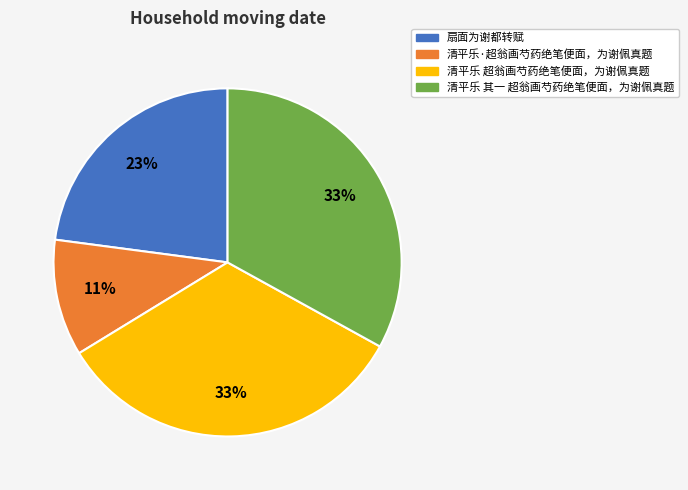

Which slice is the smallest?

清平乐·超翁画芍药绝笔便面，为谢佩真题